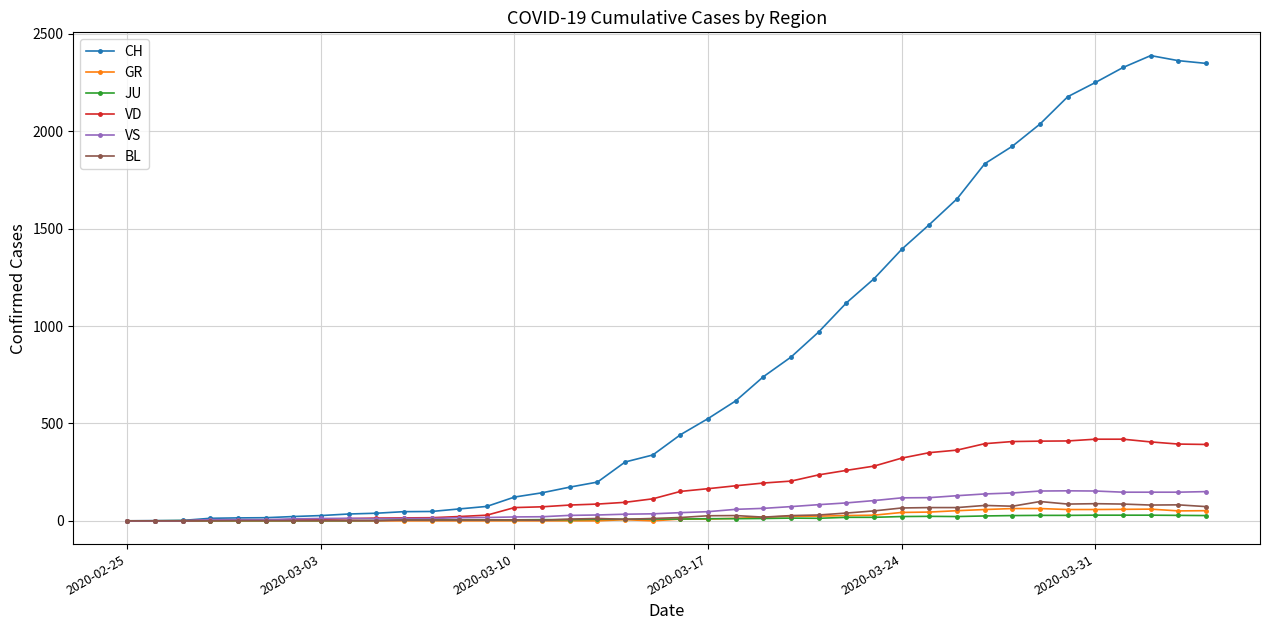

Which series has the widest spread of values?

CH